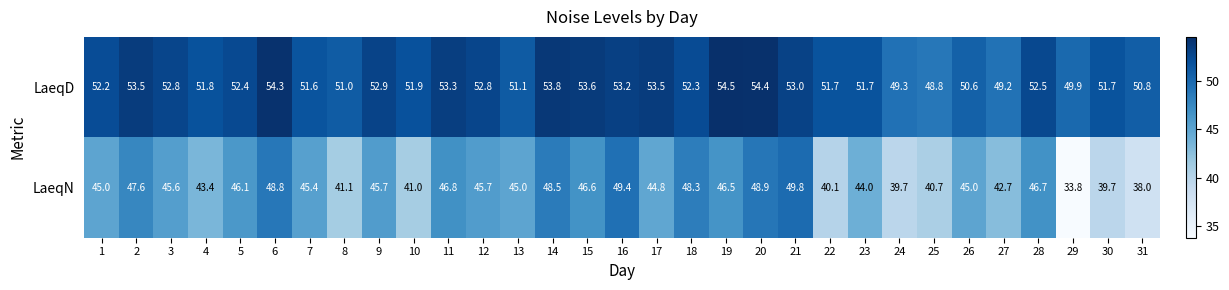

List the series in order of their overall mean, lowest first.

LaeqN, LaeqD